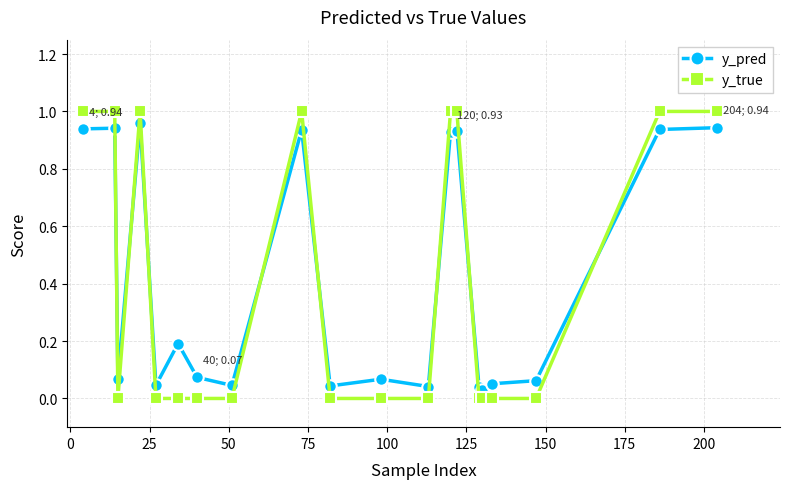

Which series has the widest spread of values?

y_true